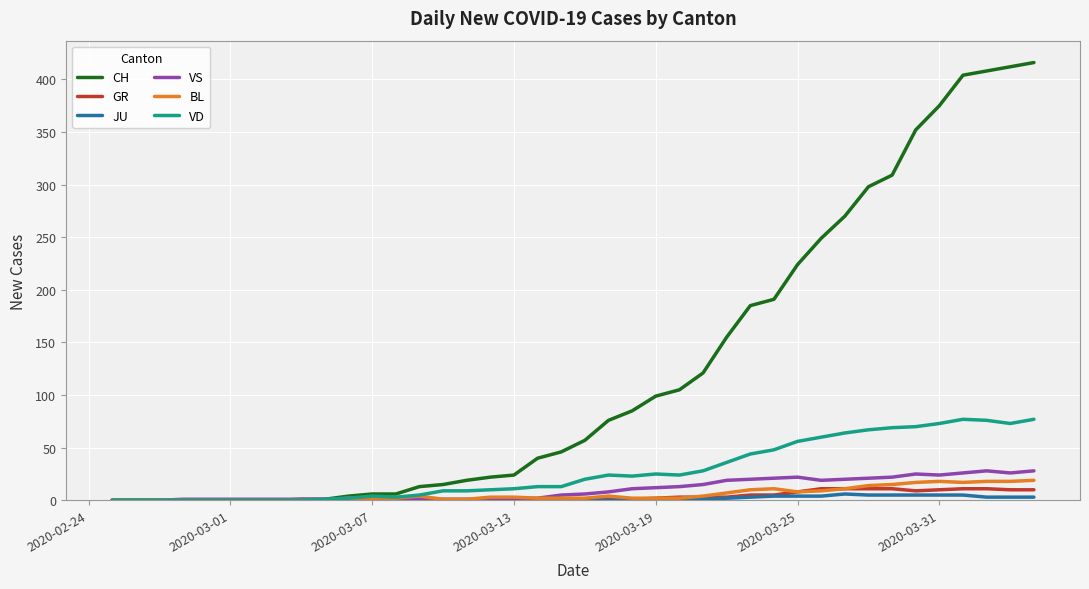

What is the maximum value shown in the chart?

416